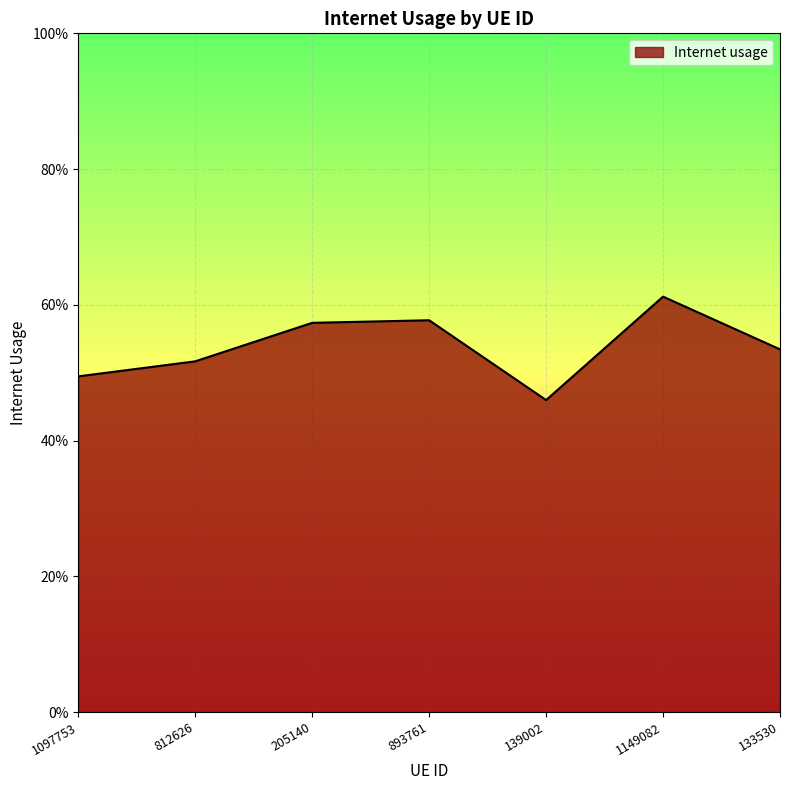

Rank the categories by value from lowest to highest.

139002, 1097753, 812626, 133530, 205140, 893761, 1149082